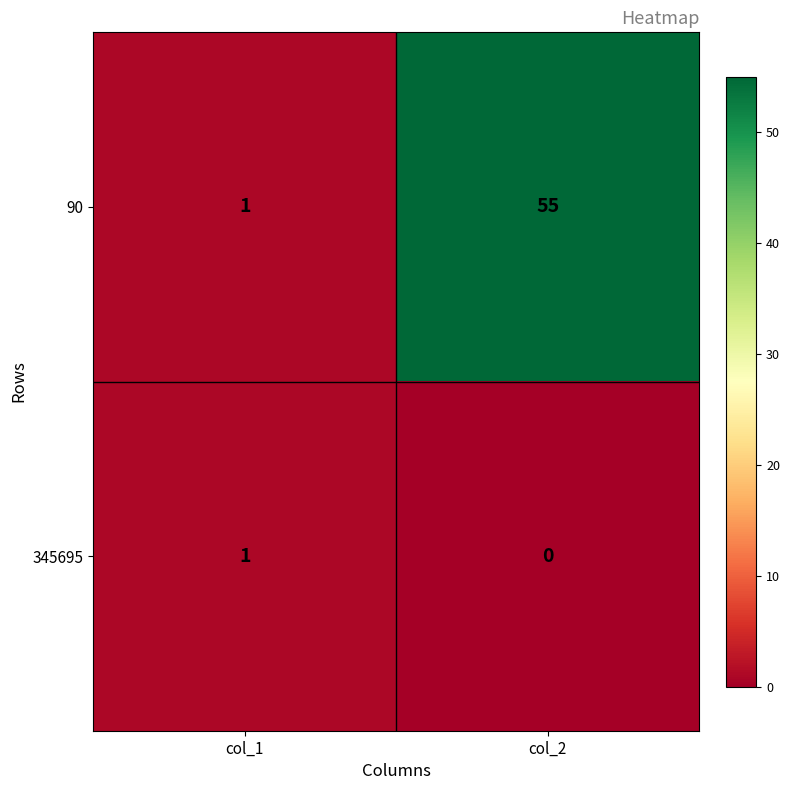

At col_2, list the series in order from smallest to largest.

345695, 90